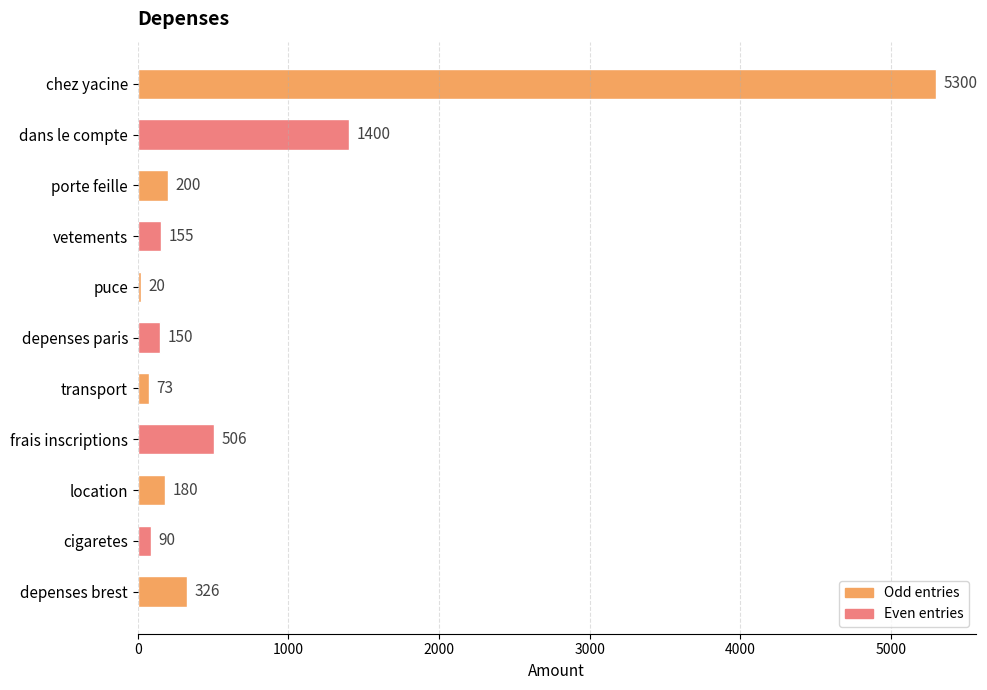

What is the change in value from vetements to depenses paris?

-5